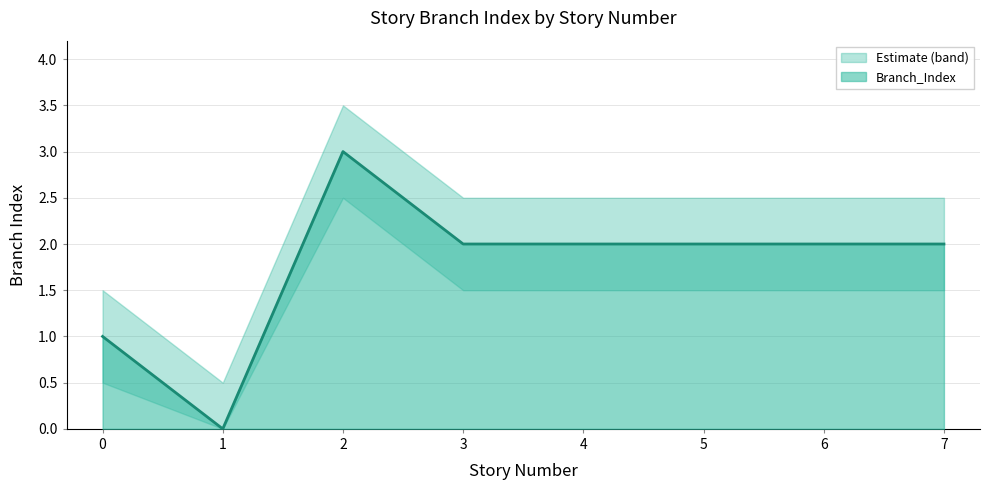

What is the difference between the maximum and second lowest values in the Branch_Index series?

2